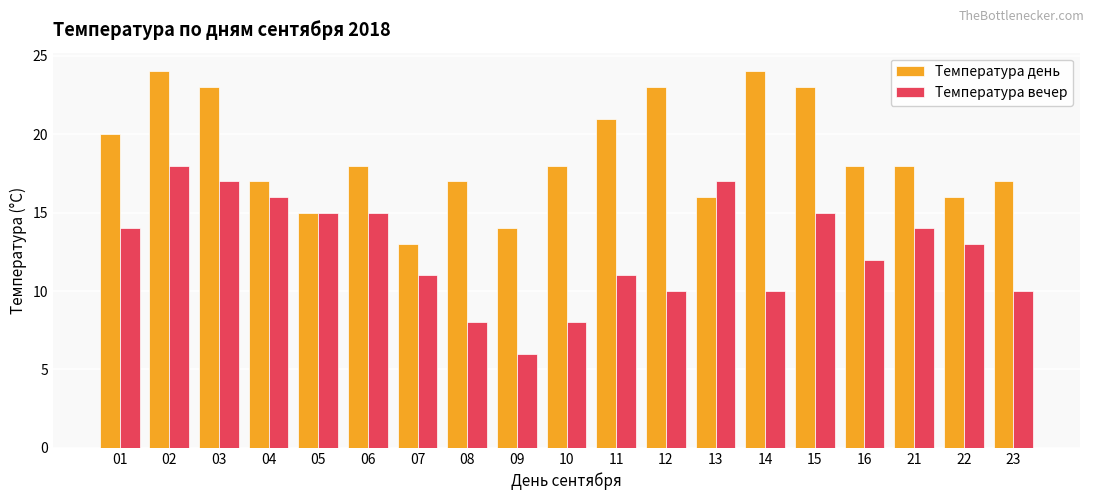

What is the total value across all series at 13?

33